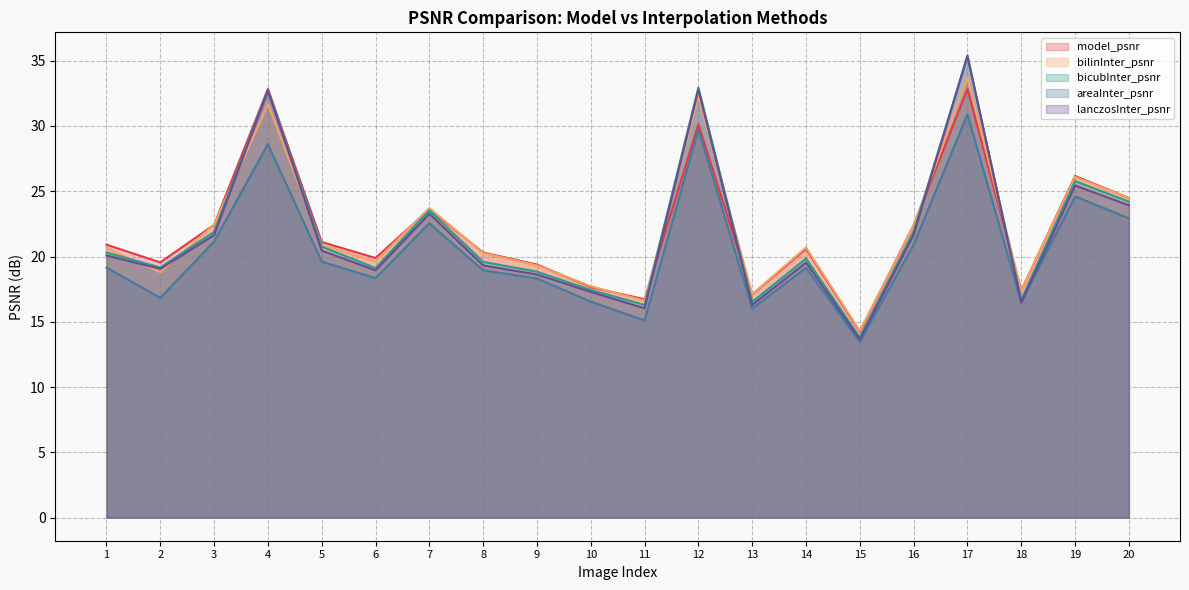

Does the chart display data point markers on the line(s)?

No